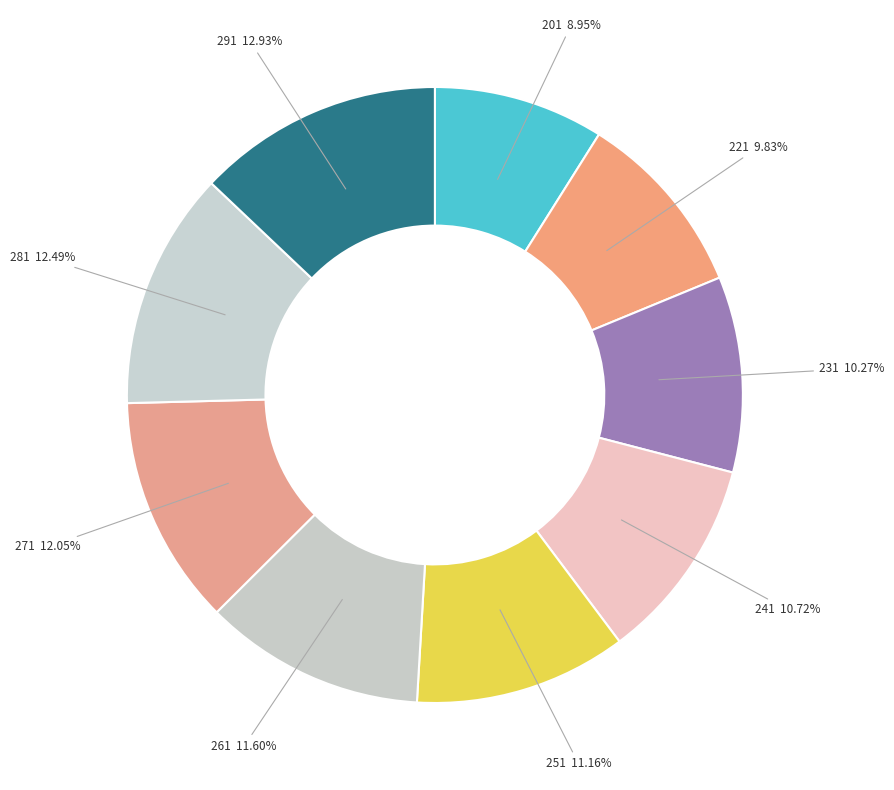

Is it true that 291 is 13% of the pie?

True